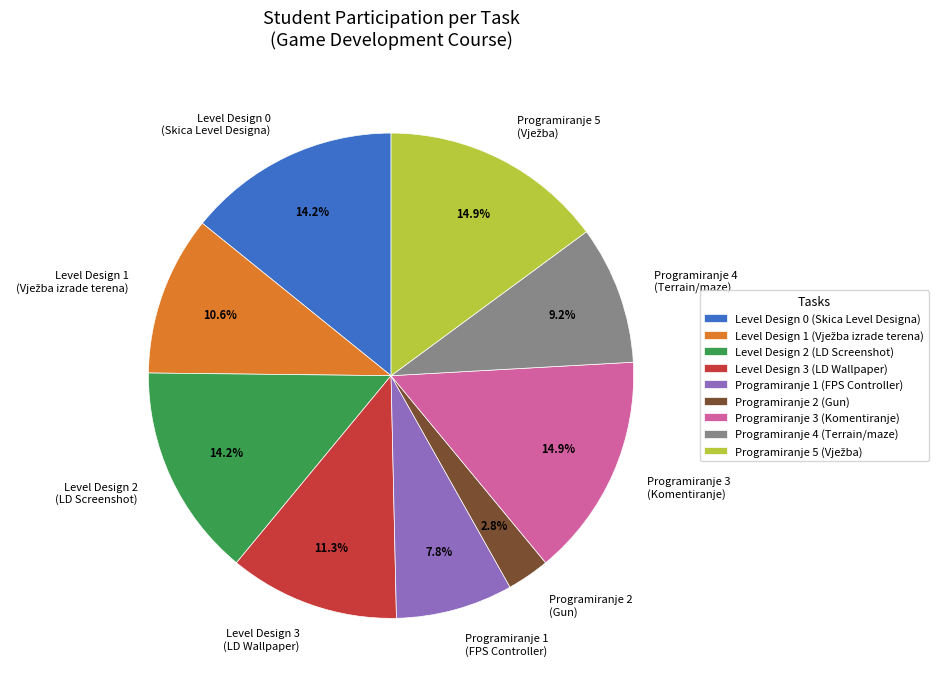

Which slice is the smallest?

Programiranje 2 (Gun)